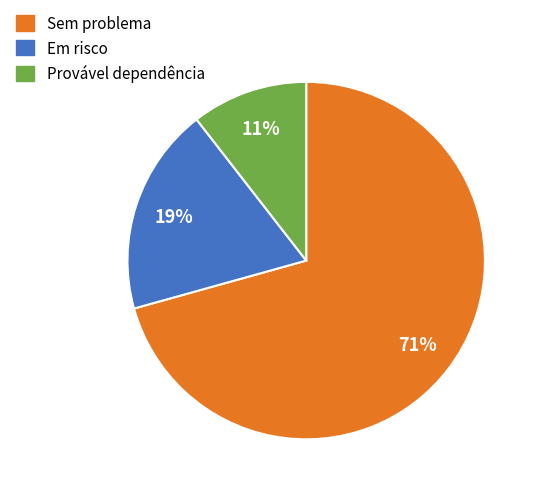

Count the number of slices in the pie.

3